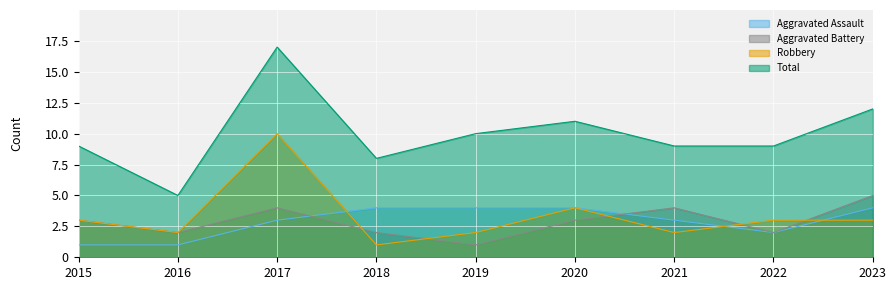

Which has a higher value, 2022 or 2016?

2022